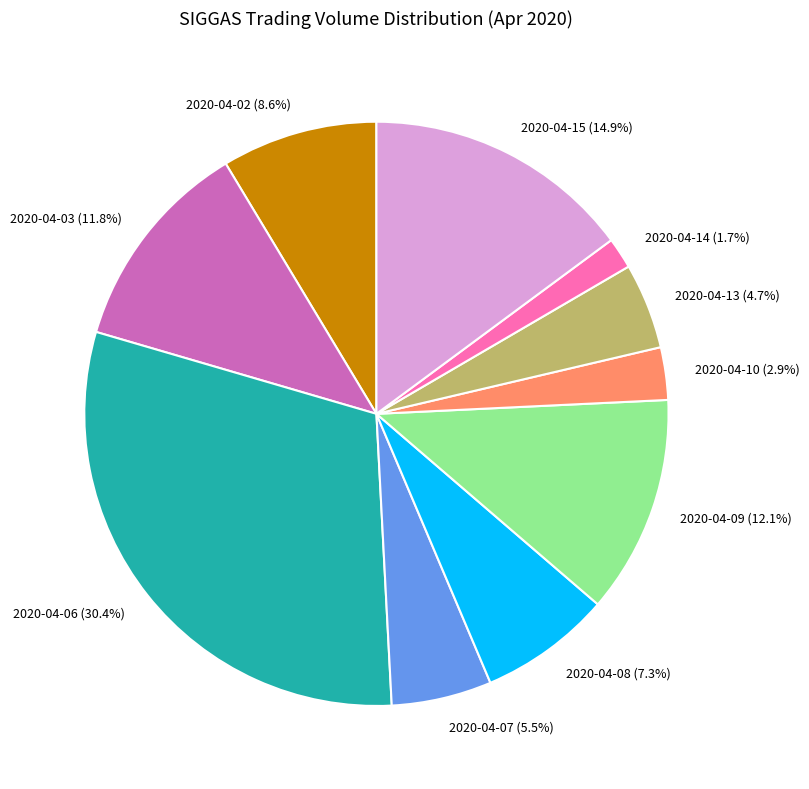

To the nearest percent, what portion does 2020-04-03 represent?

12%